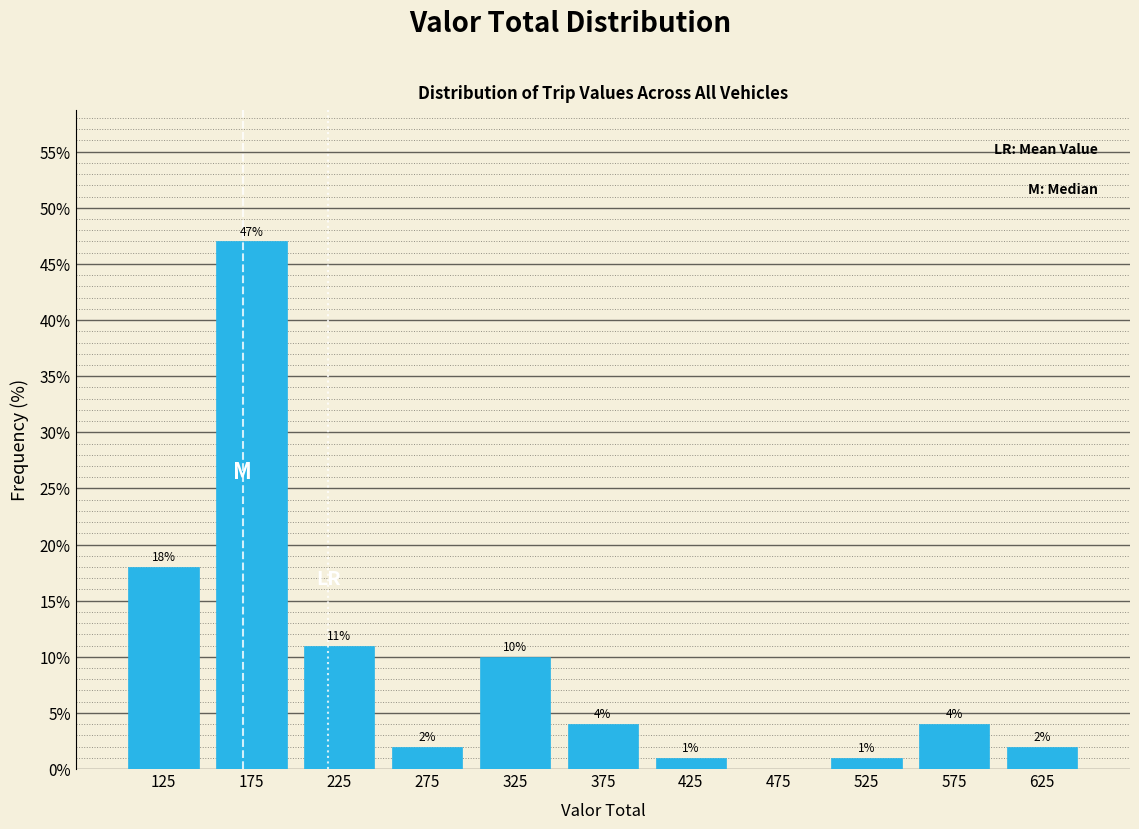

Over which range of the x-axis is the bar tallest?

150 to 200